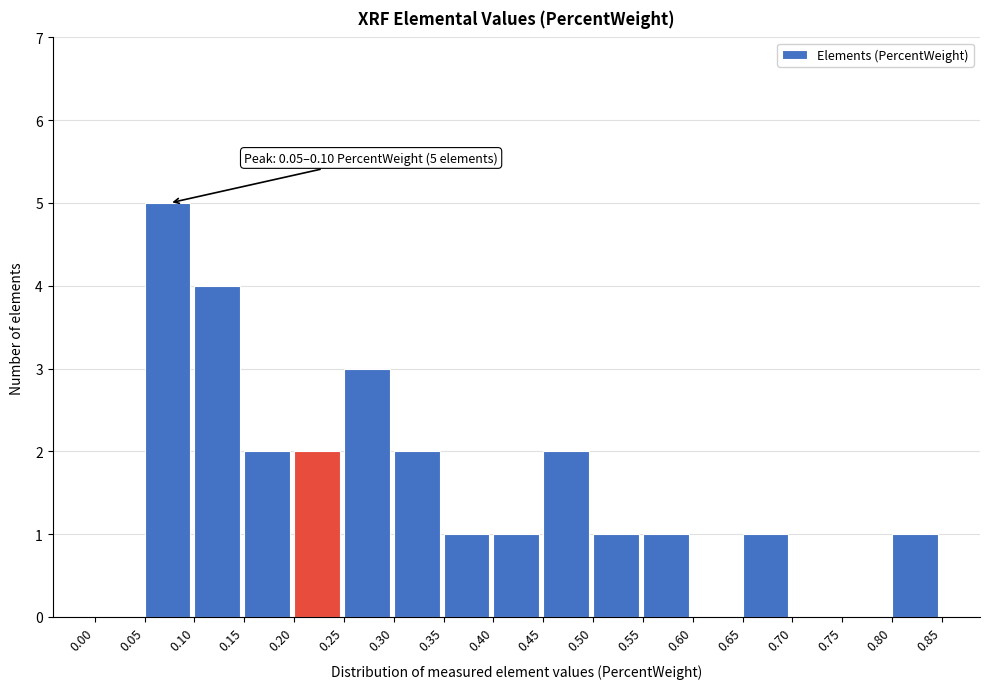

Which range on the x-axis has the tallest bar?

0.05 to 0.10